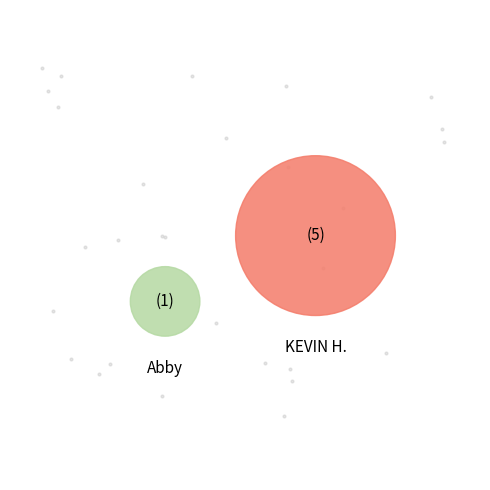

What is the smallest slice in the pie chart?

Abby